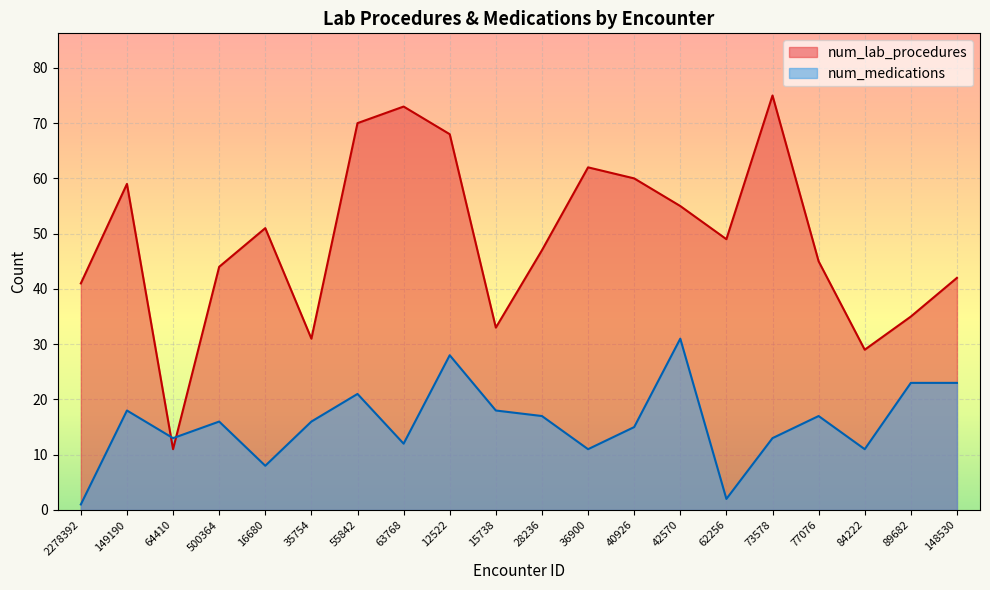

Where does the num_medications series first go above 16?

149190